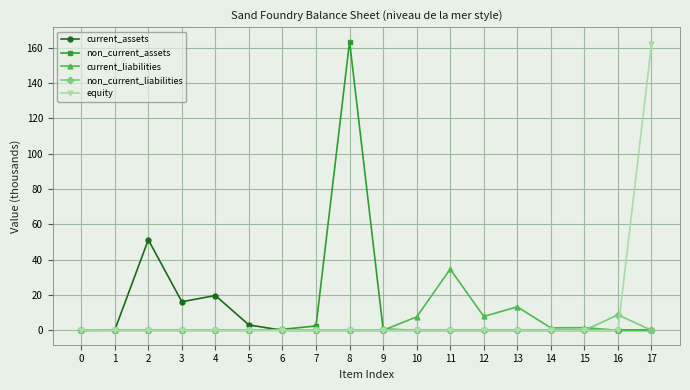

What is the total value across all series at 4?

19.7